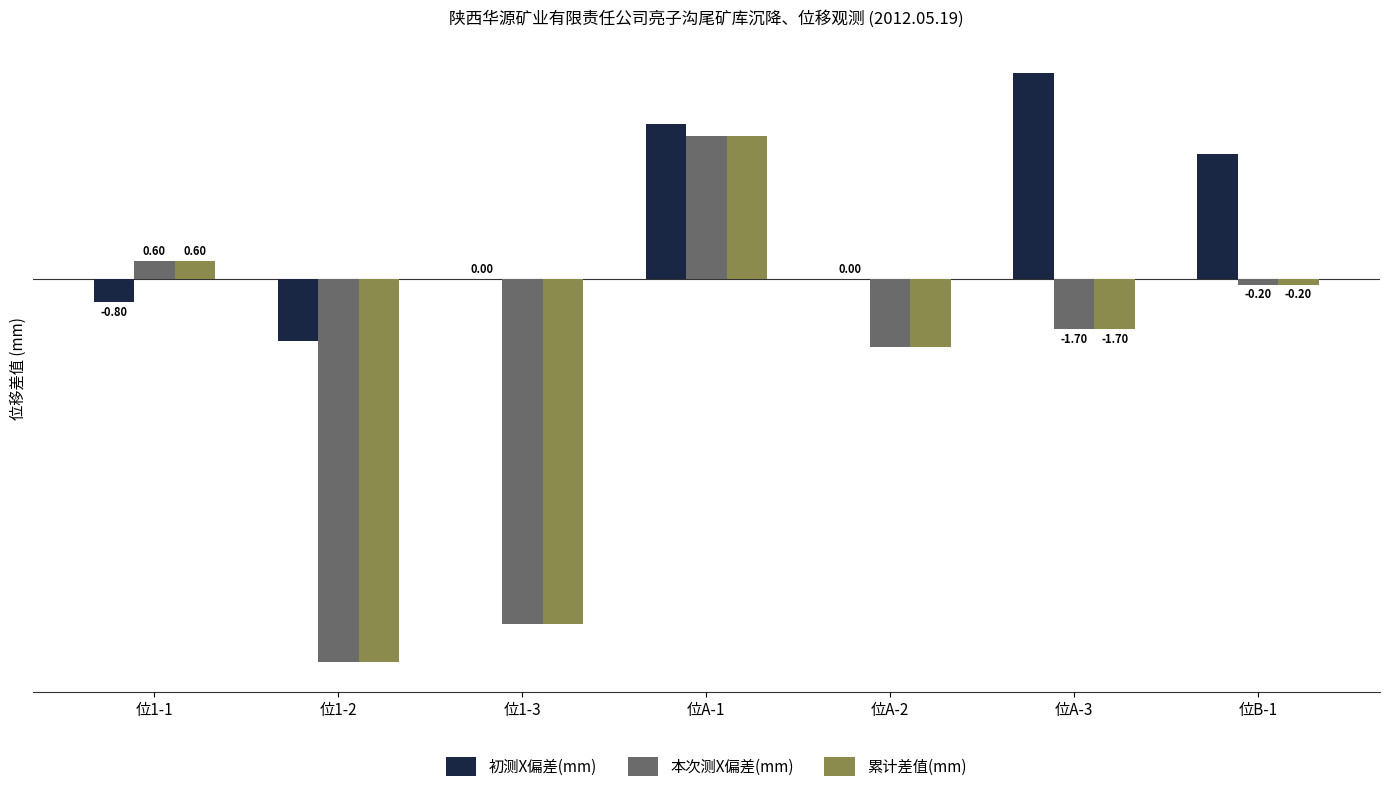

What is the sum of the 初测X偏差(mm) values at 位1-1 and 位B-1?

3.4